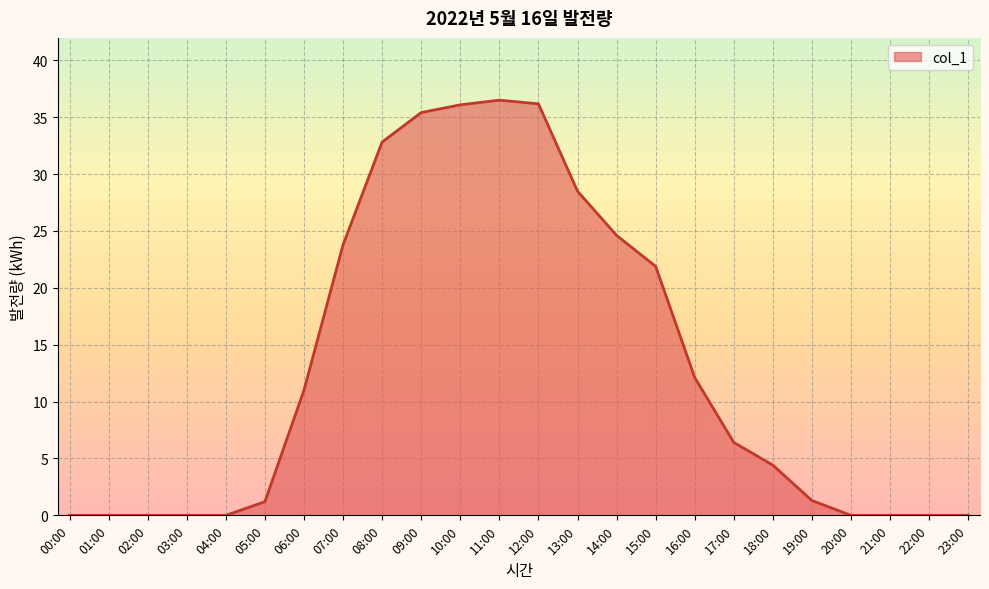

Where is the data nearest to the value 18?

15:00